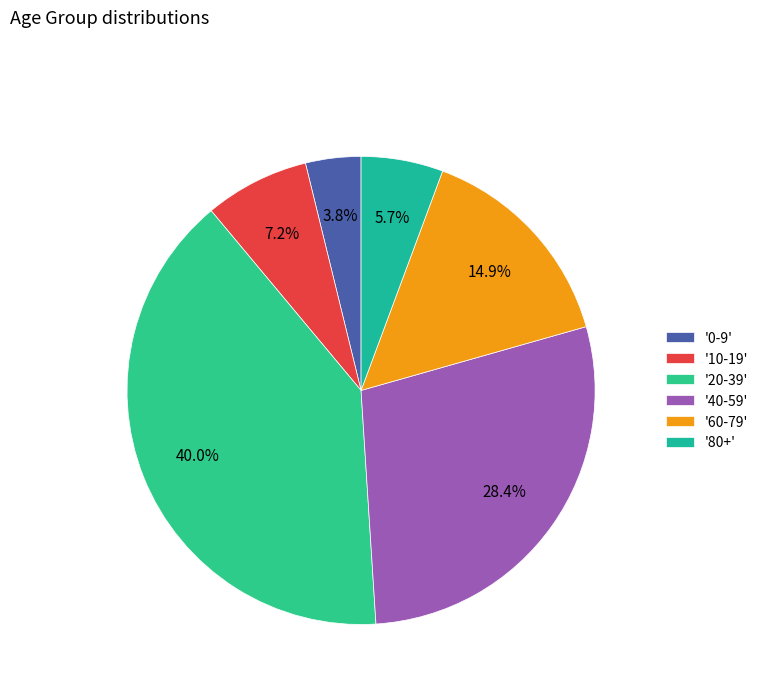

Count the number of slices in the pie.

6